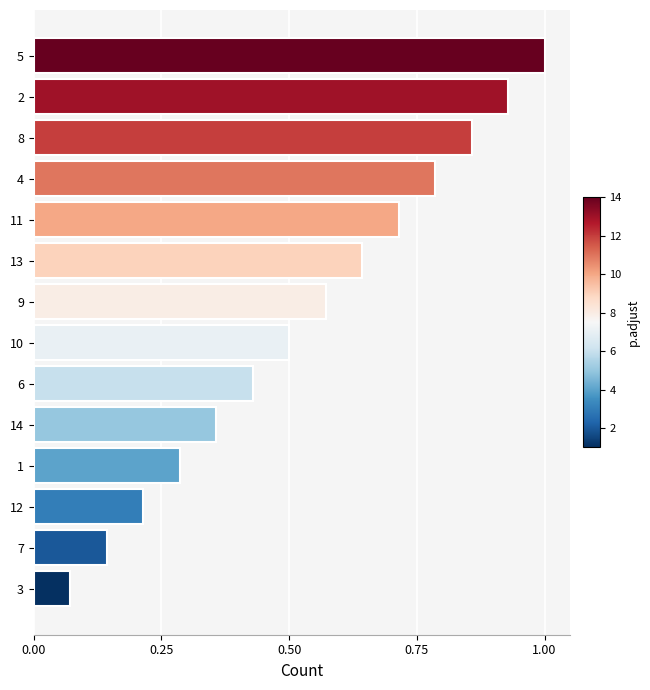

List the labels in order of value, smallest first.

3, 7, 12, 1, 14, 6, 10, 9, 13, 11, 4, 8, 2, 5